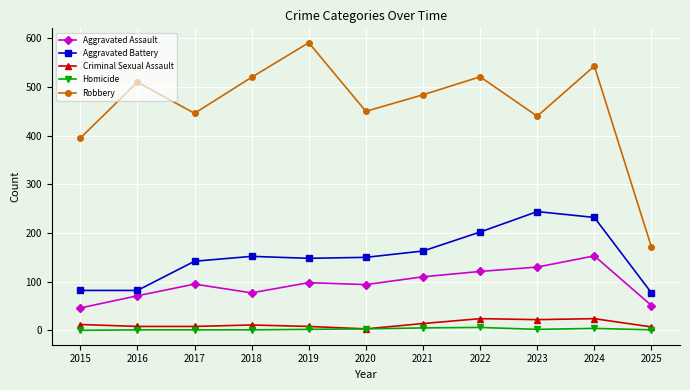

True or false: Criminal Sexual Assault has a value of 24 at 2022.

True